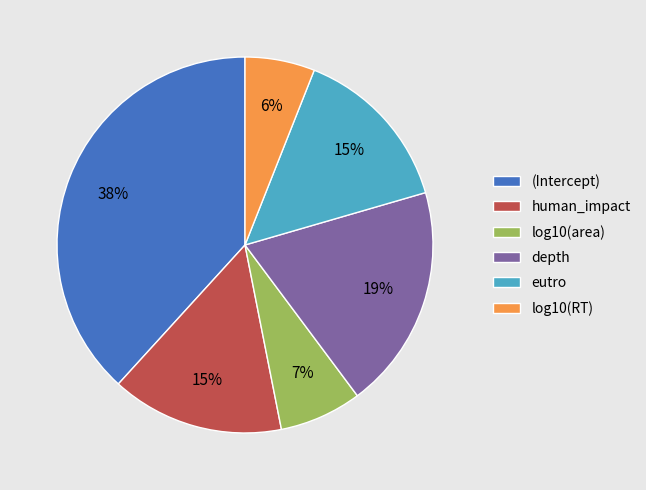

Which slice is the smallest?

log10(RT)